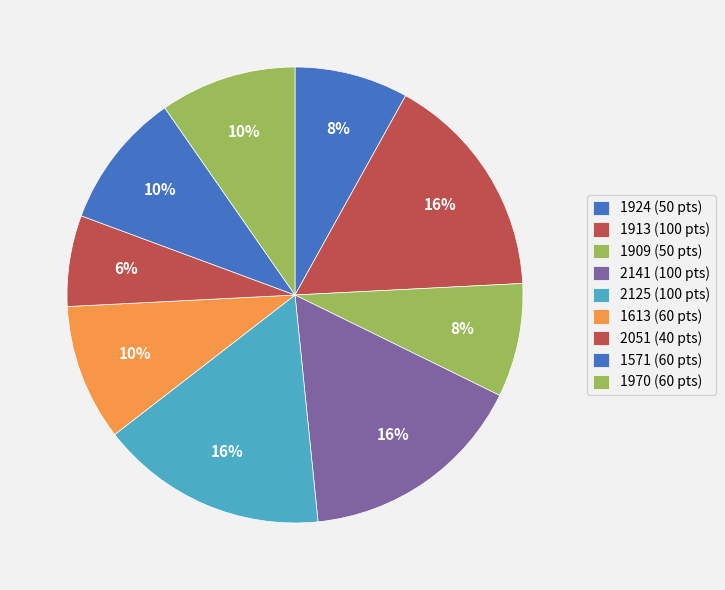

To the nearest percent, what is the difference between the 1909 and 1913 slice percentages?

8%